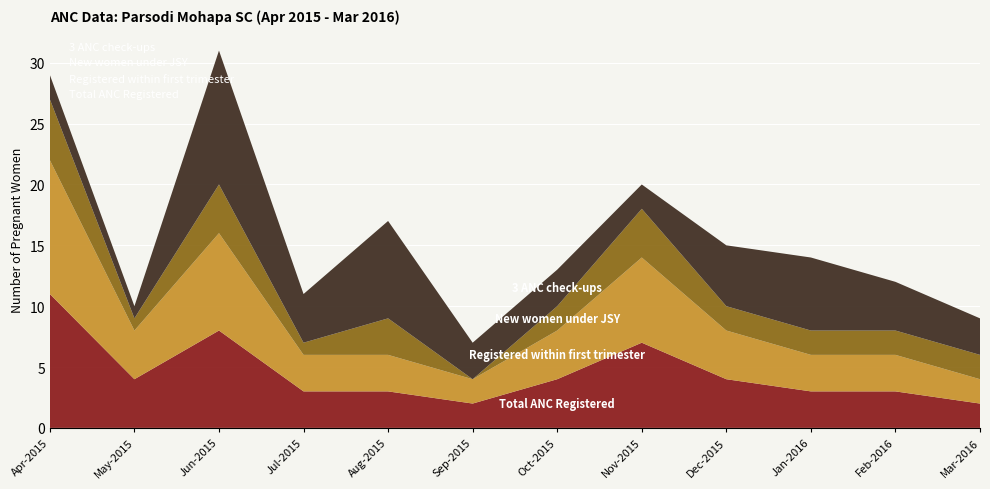

Reading right to left, what are all the values shown in this chart?

Total ANC Registered: Mar-2016=2	Feb-2016=3	Jan-2016=3	Dec-2015=4	Nov-2015=7	Oct-2015=4	Sep-2015=2	Aug-2015=3	Jul-2015=3	Jun-2015=8	May-2015=4	Apr-2015=11
Registered within first trimester: Mar-2016=2	Feb-2016=3	Jan-2016=3	Dec-2015=4	Nov-2015=7	Oct-2015=4	Sep-2015=2	Aug-2015=3	Jul-2015=3	Jun-2015=8	May-2015=4	Apr-2015=11
New women under JSY: Mar-2016=2	Feb-2016=2	Jan-2016=2	Dec-2015=2	Nov-2015=4	Oct-2015=2	Sep-2015=0	Aug-2015=3	Jul-2015=1	Jun-2015=4	May-2015=1	Apr-2015=5
3 ANC check-ups: Mar-2016=3	Feb-2016=4	Jan-2016=6	Dec-2015=5	Nov-2015=2	Oct-2015=3	Sep-2015=3	Aug-2015=8	Jul-2015=4	Jun-2015=11	May-2015=1	Apr-2015=2